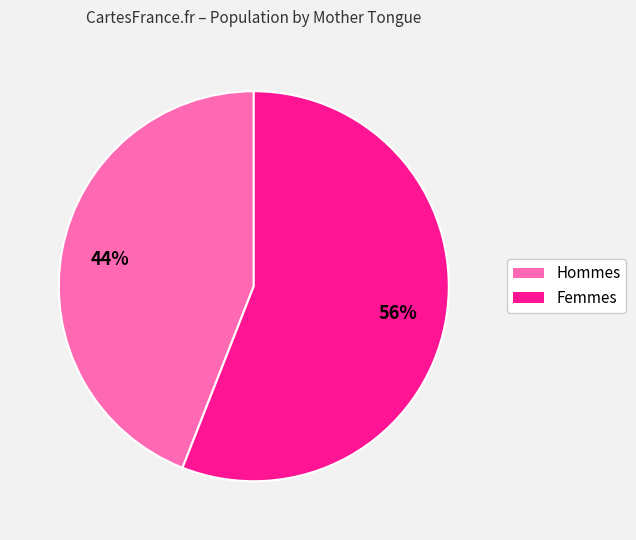

Is there any slice that represents more than half of the pie?

Yes